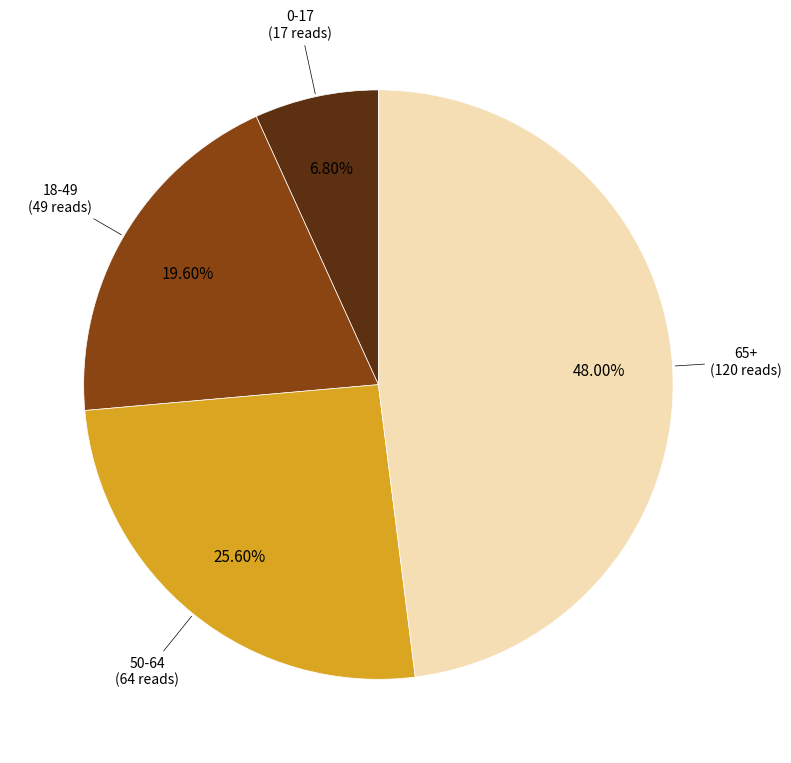

How many slices are in this pie chart?

4